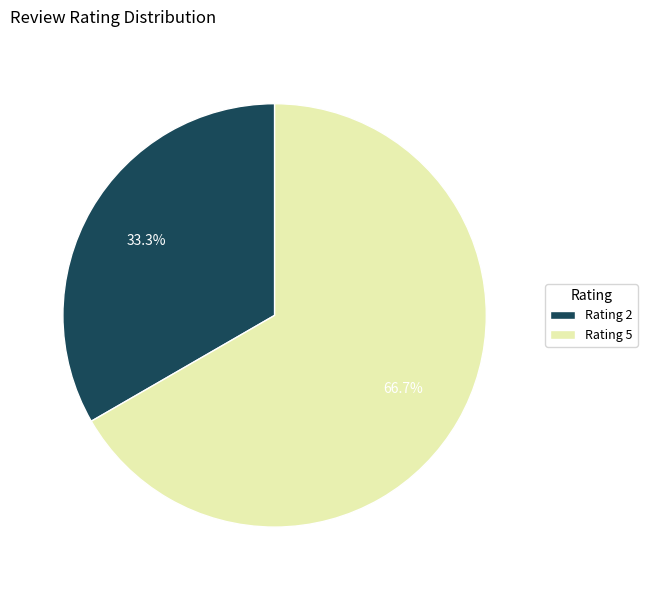

How many segments does this pie chart have?

2